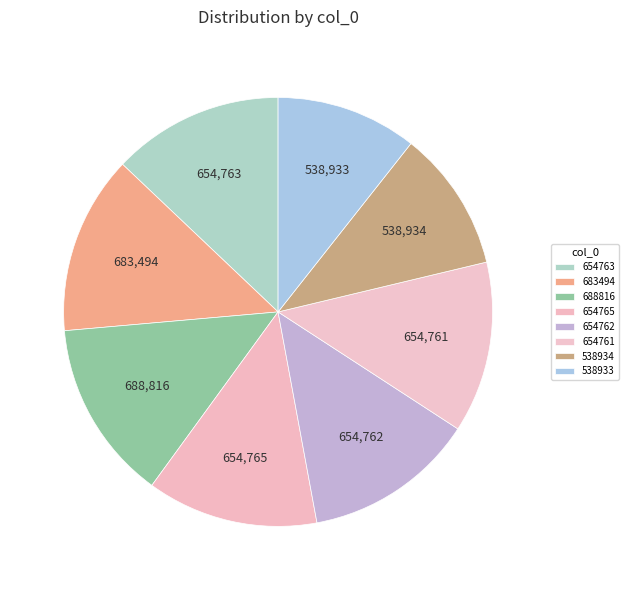

Count the number of slices in the pie.

8